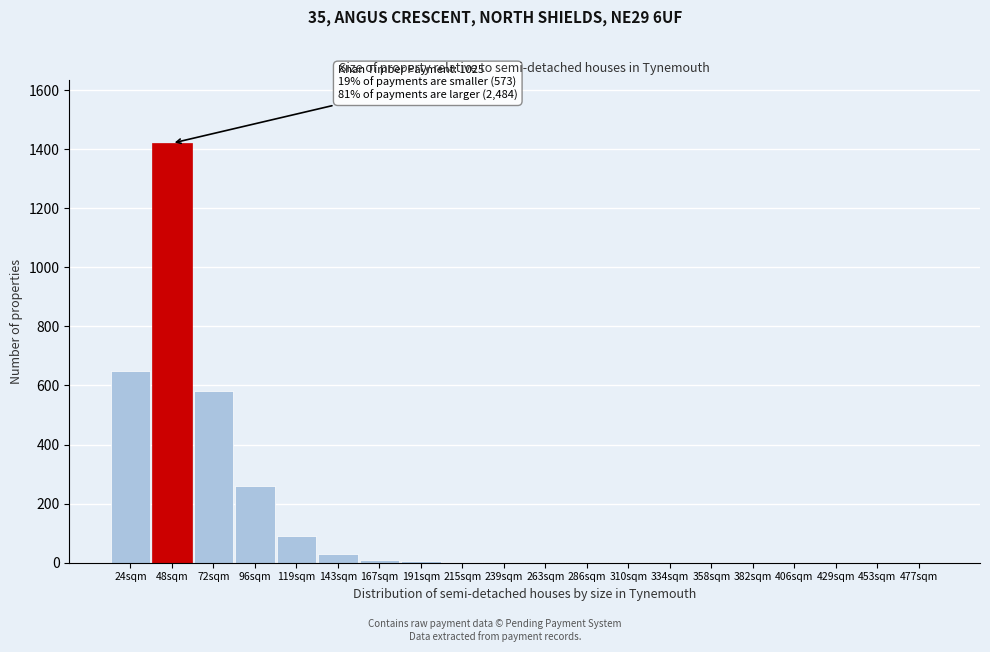

What is the change in value from 24sqm to 48sqm?

+770